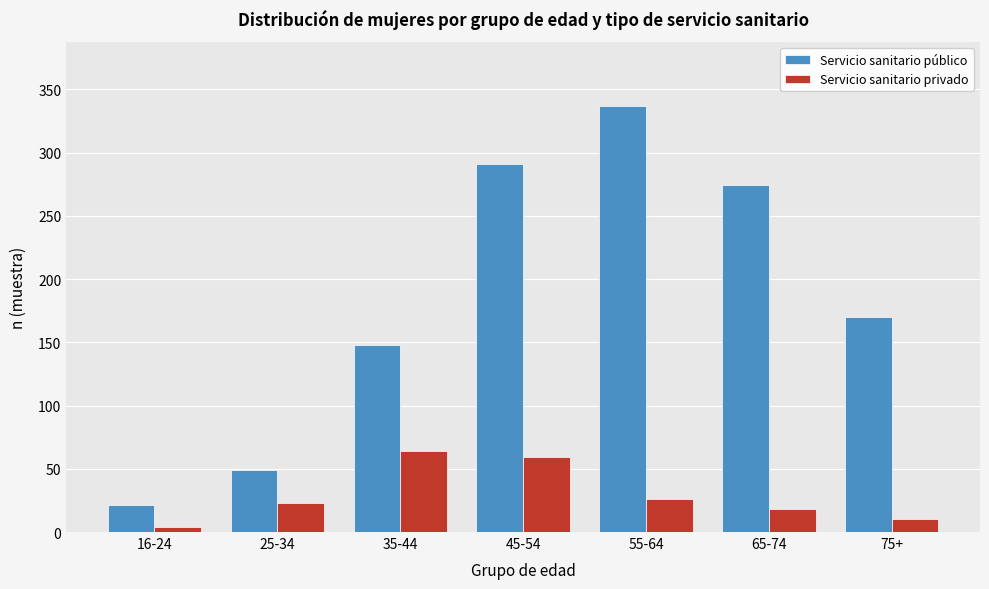

Reading left to right, list all the values displayed in this chart.

Servicio sanitario público: 21	49	148	291	337	274	170
Servicio sanitario privado: 4	23	64	59	26	18	10